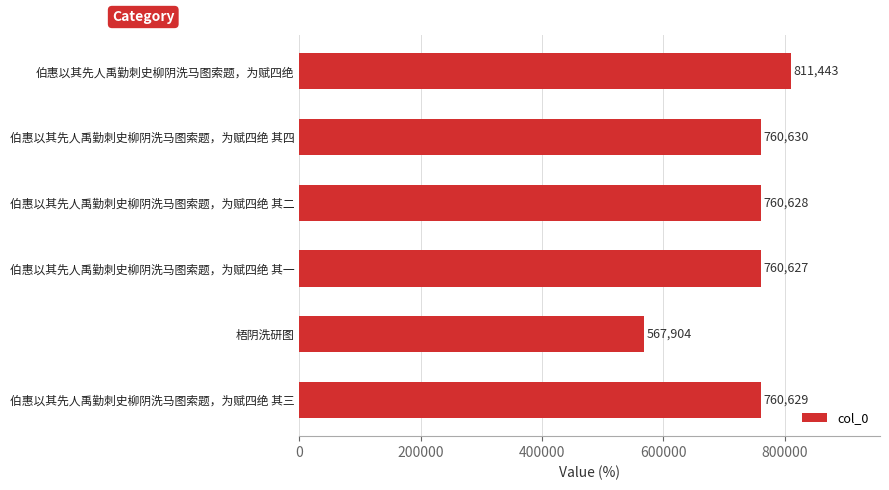

Is it true that the value at 伯惠以其先人禹勤刺史柳阴洗马图索题，为赋四绝 其三 is 760629?

True